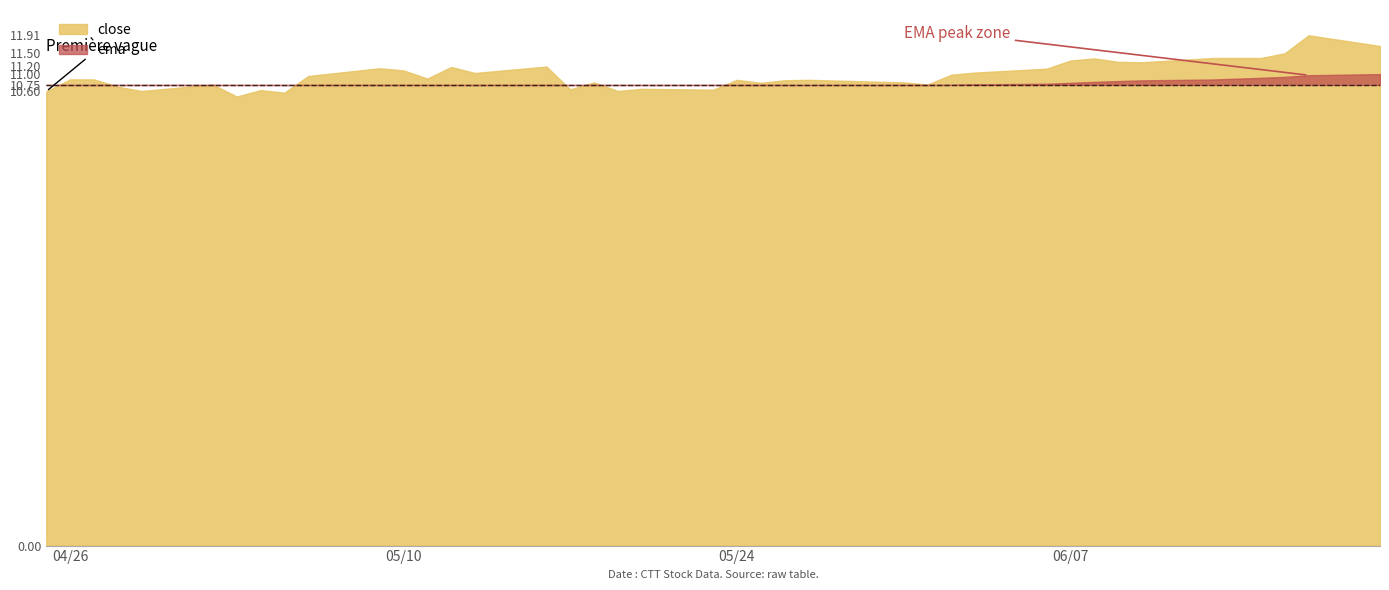

Which series has the largest total across all categories?

close